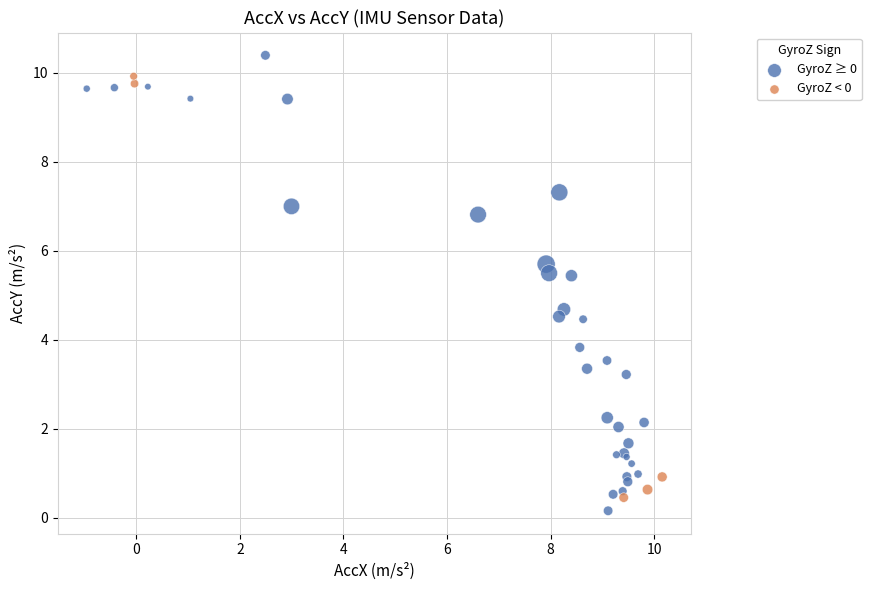

Which series contains the highest Y value?

GyroZ ≥ 0